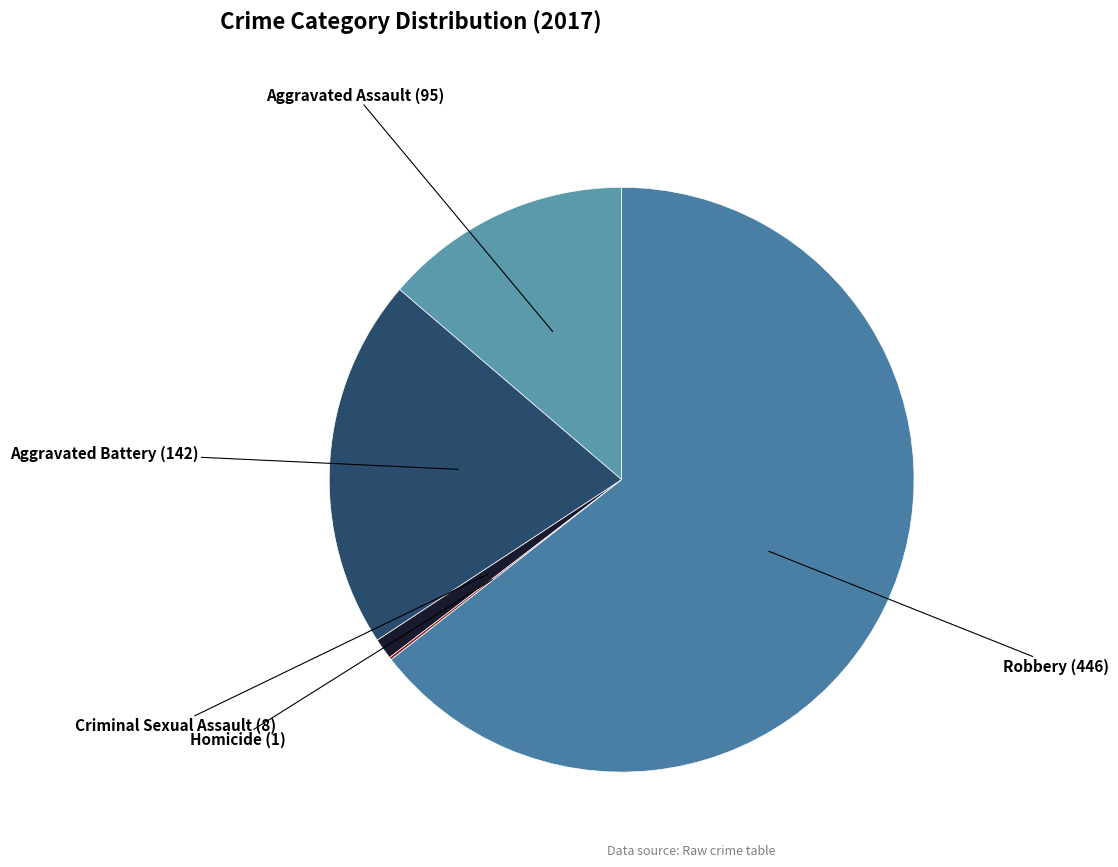

Is there a majority slice in this chart?

Yes